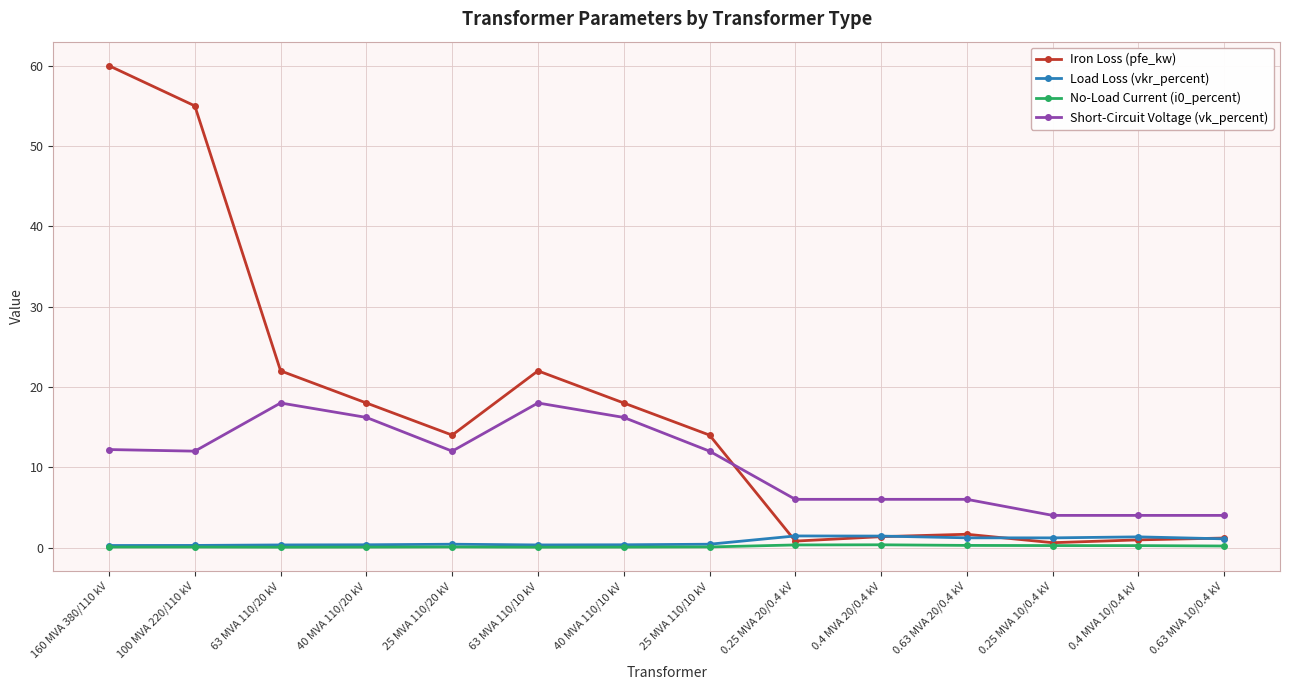

Which series has the largest total across all categories?

Iron Loss (pfe_kw)